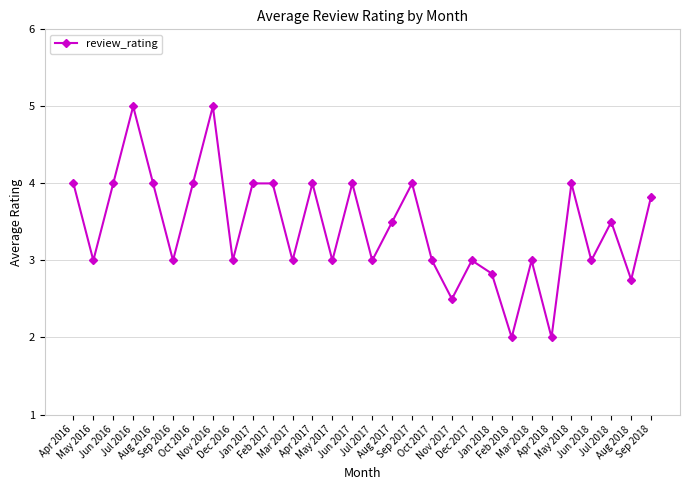

Reading left to right, list all the values displayed in this chart.

4.0	3.0	4.0	5.0	4.0	3.0	4.0	5.0	3.0	4.0	4.0	3.0	4.0	3.0	4.0	3.0	3.5	4.0	3.0	2.5	3.0	2.8	2.0	3.0	2.0	4.0	3.0	3.5	2.8	3.8